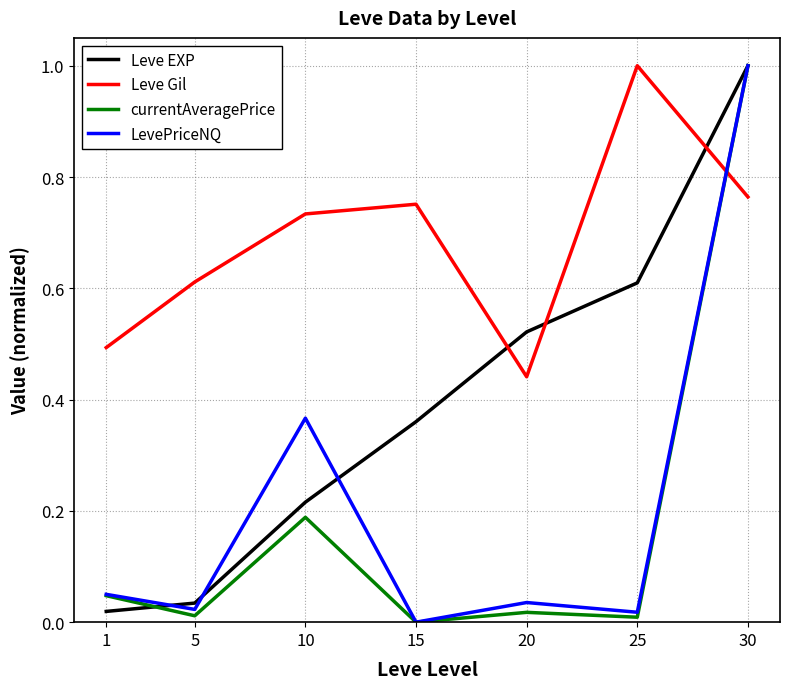

What is the greatest value displayed?

1.0